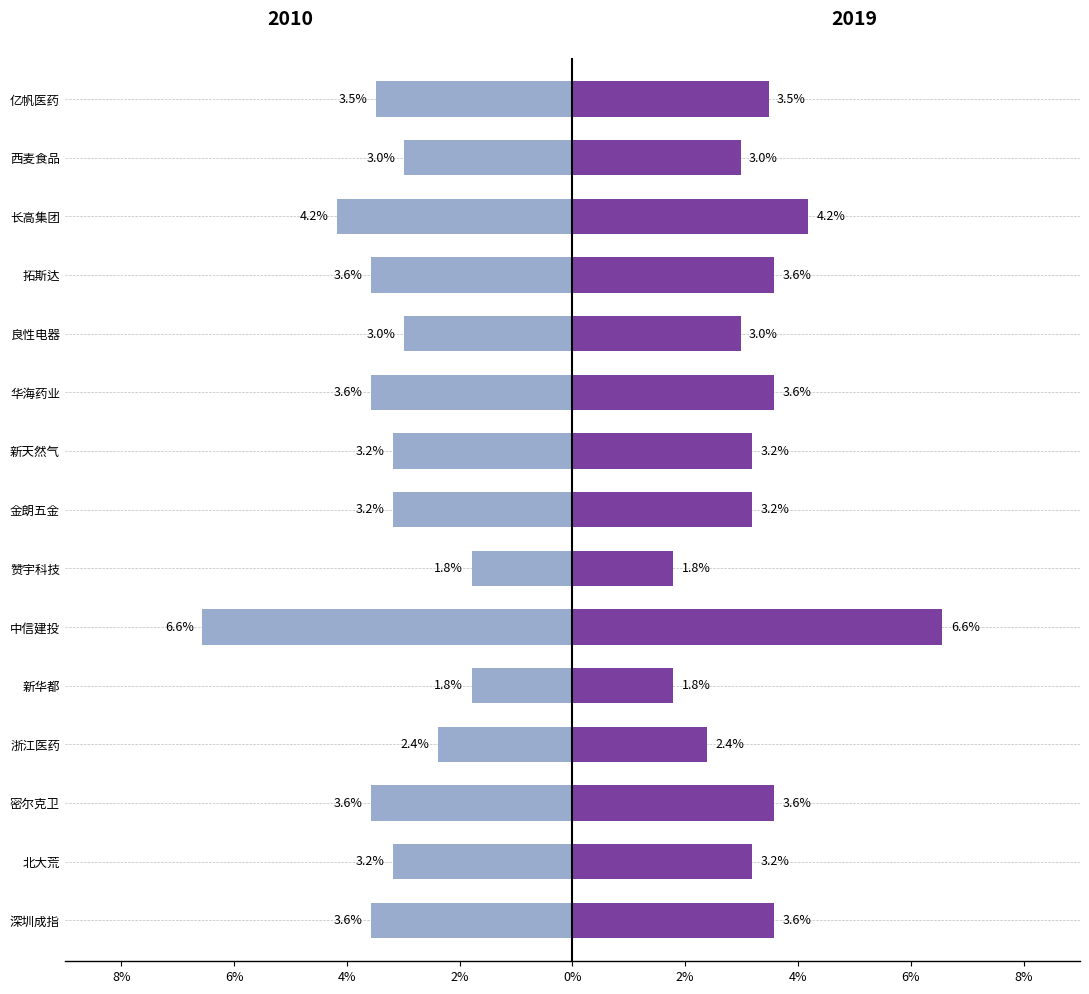

Where does the 2019 series first go above 3?

深圳成指